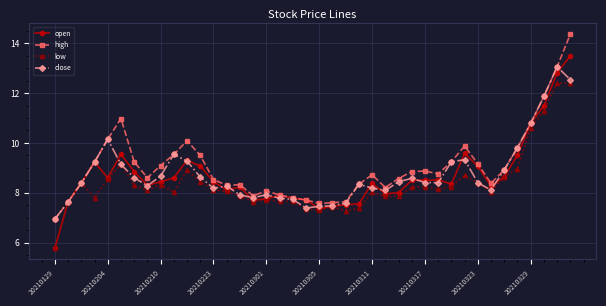

Which series has the largest range (max minus min)?

open